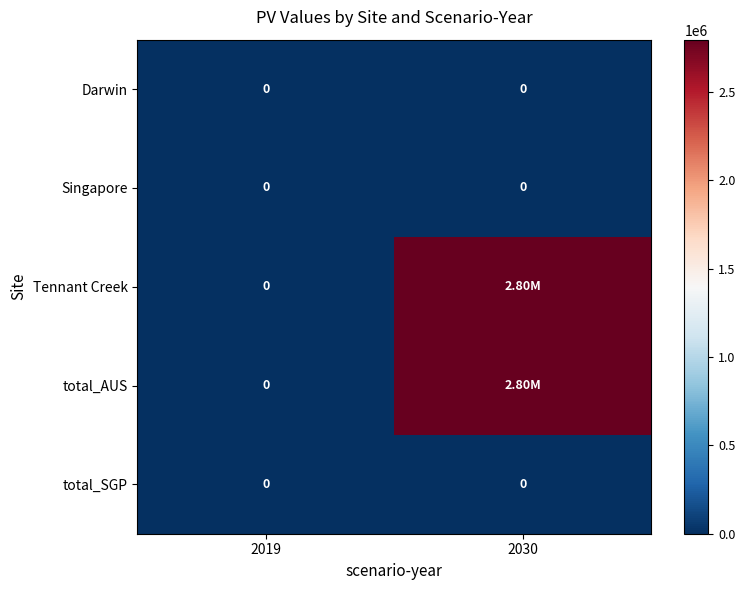

How many categories are shown in the chart?

2